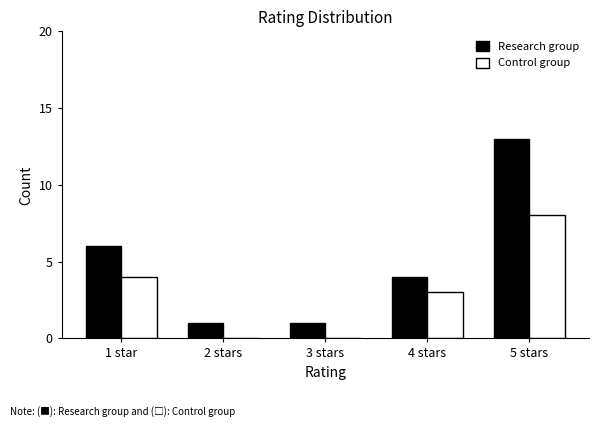

What is the sum of all Research group values?

25